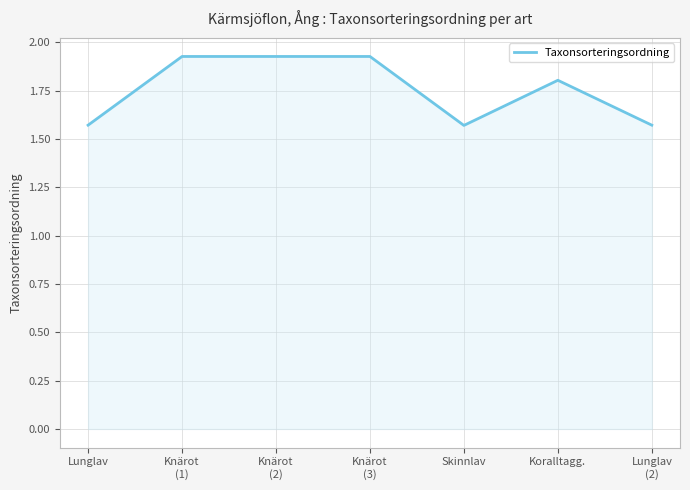

True or false: there are more than 0 points higher than both neighbors.

True